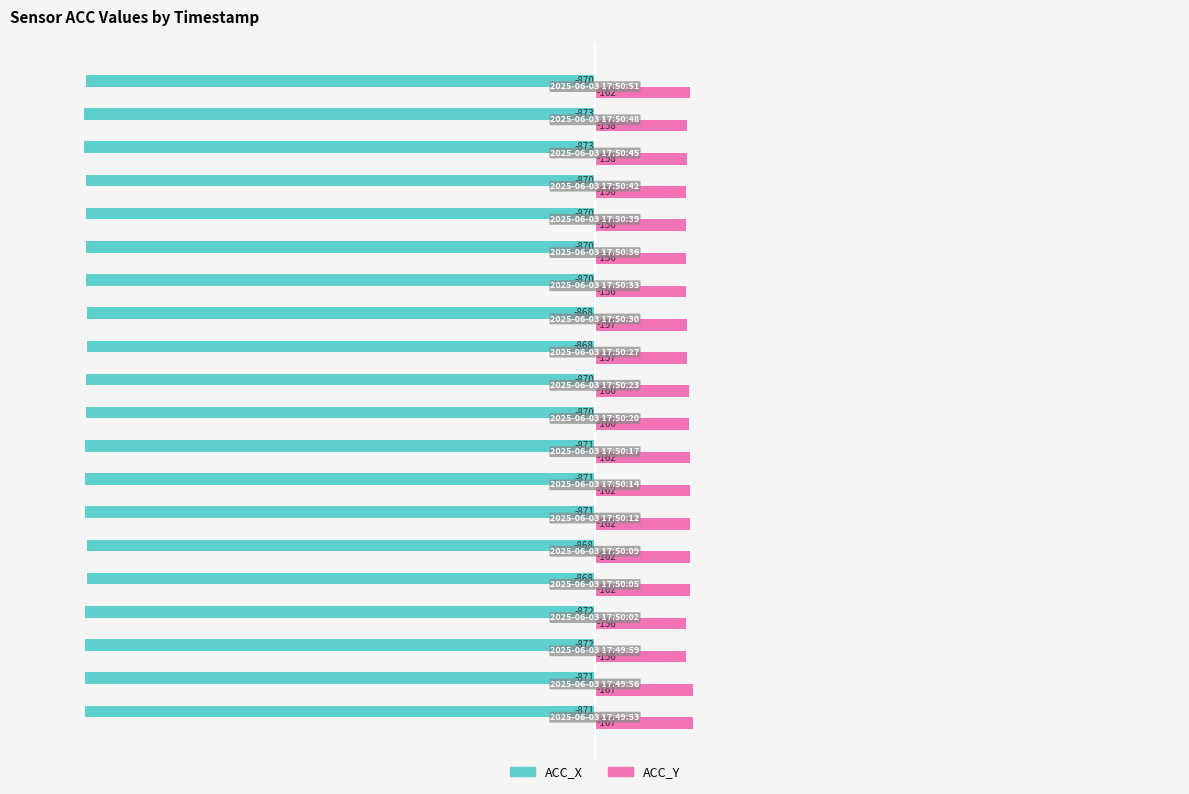

Which series has the largest total across all categories?

ACC_Y